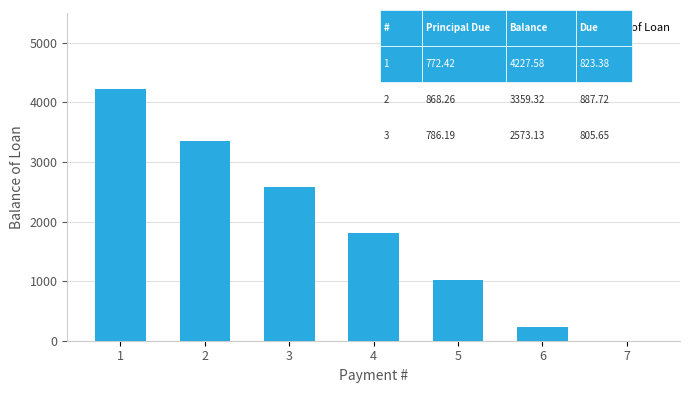

The chart shows a value of 3359.3 at 2. True or false?

True